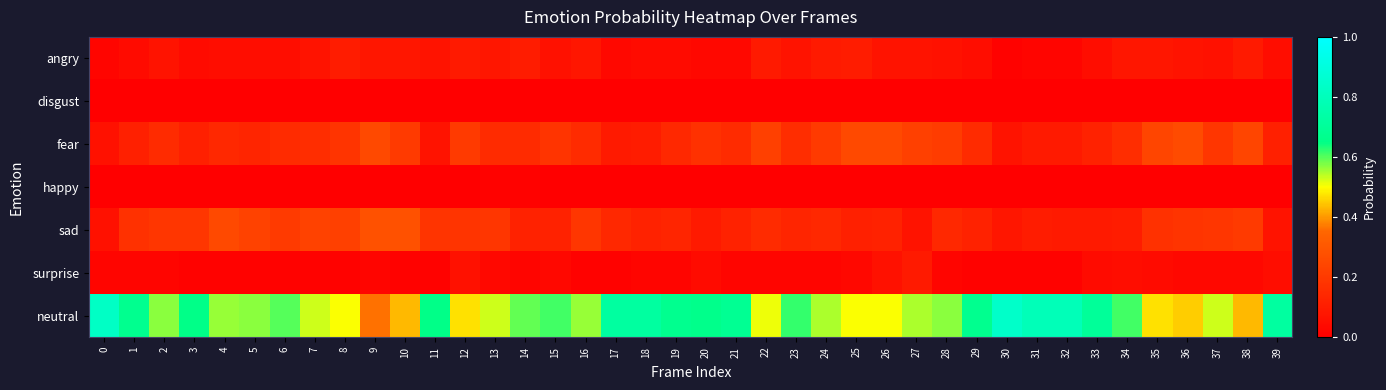

Rank the series at 18 from lowest to highest value.

disgust, happy, surprise, angry, fear, sad, neutral